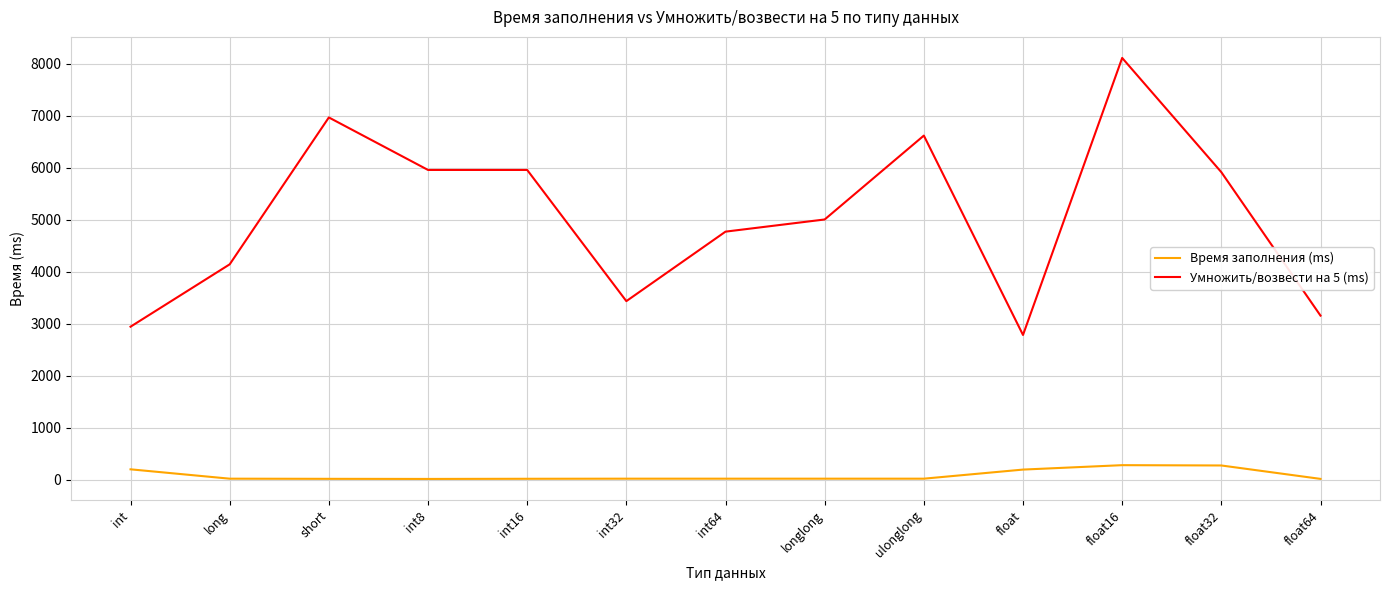

How many lines are shown in the chart?

2